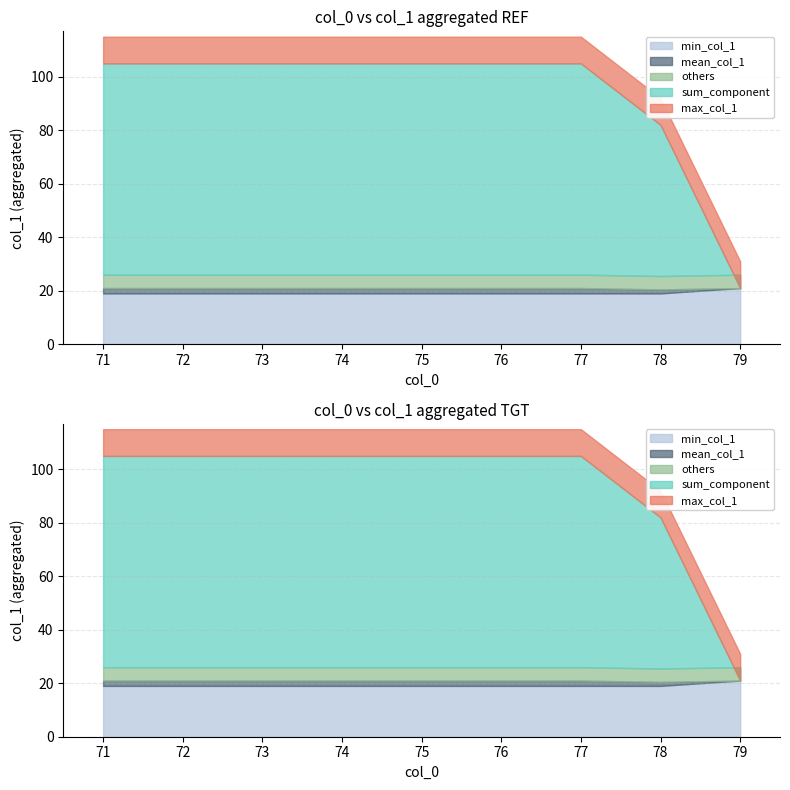

How many values are between 20 and 22?

25